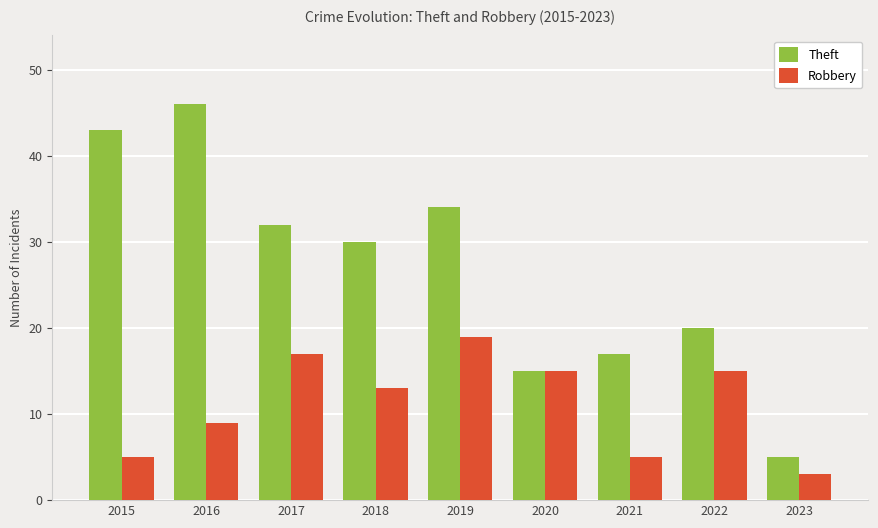

The Theft series shows 25 at 2020. True or false?

False